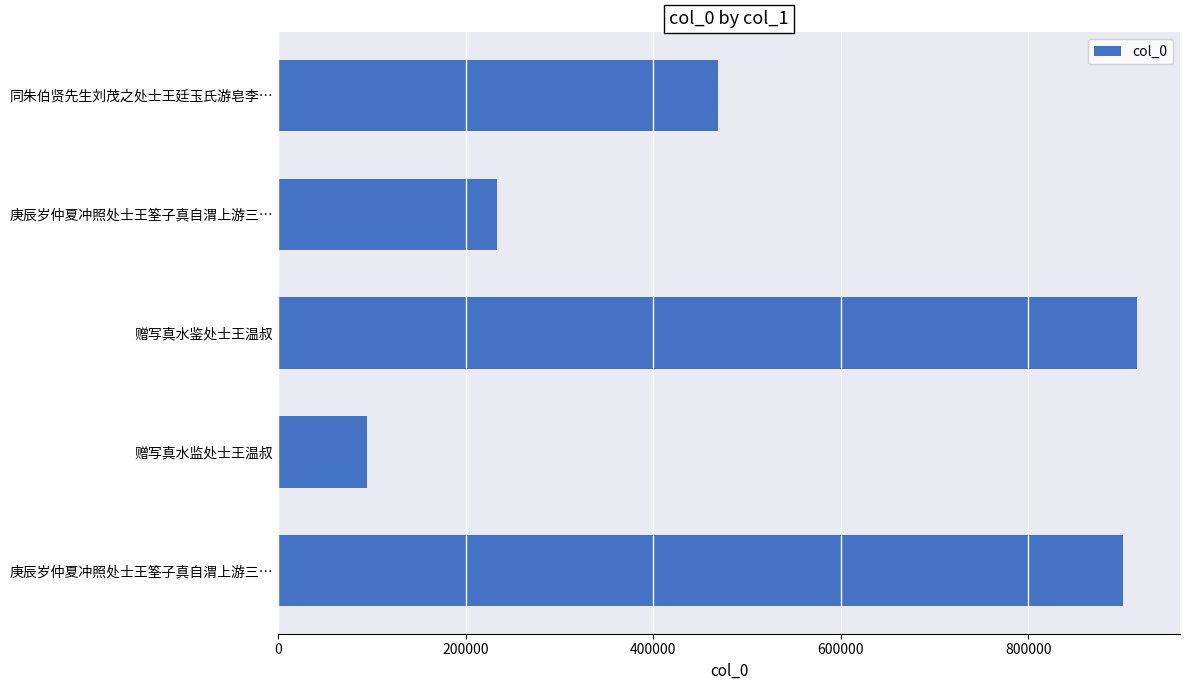

Are the bars horizontal?

Yes